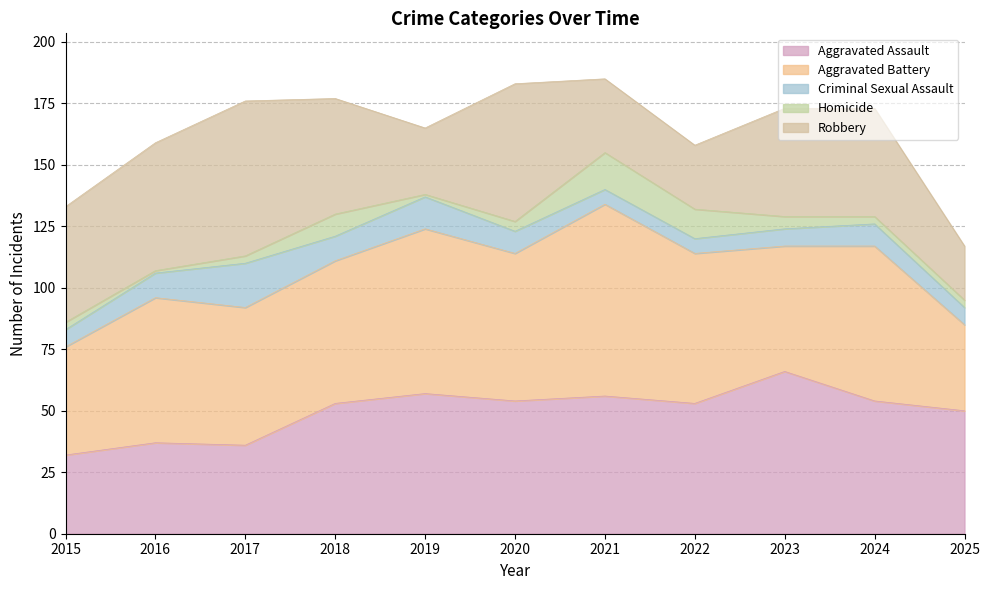

Between 2016 and 2017, which is larger?

2016